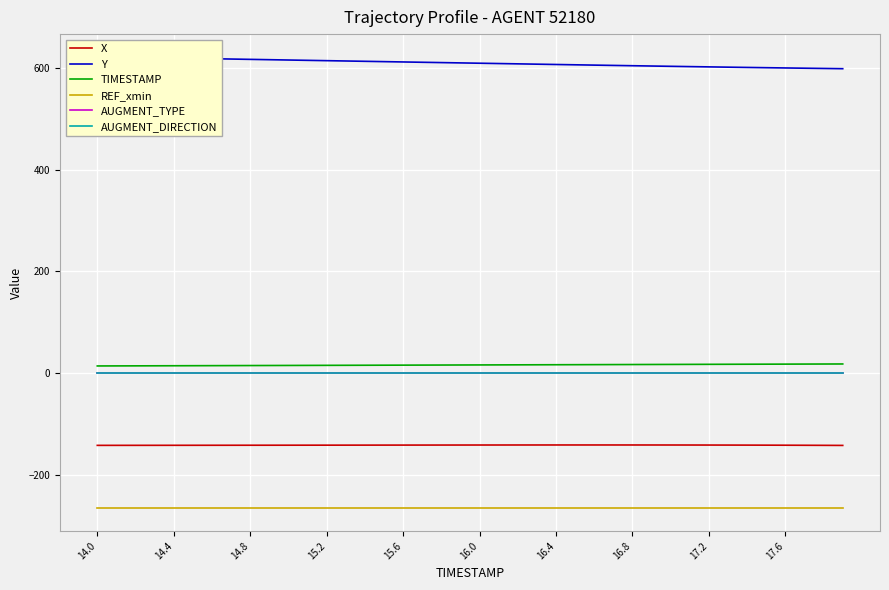

Rank the series by their maximum value, from lowest to highest.

REF_xmin, X, AUGMENT_DIRECTION, AUGMENT_TYPE, TIMESTAMP, Y